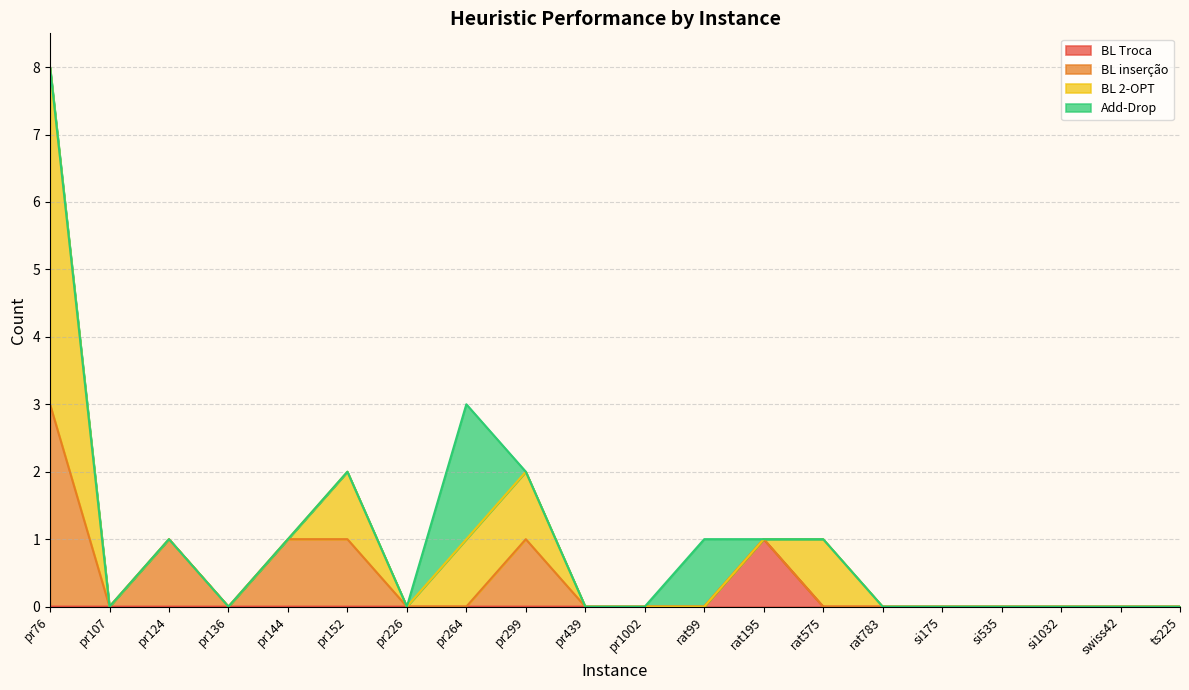

At which label is BL Troca closest to 0?

pr76